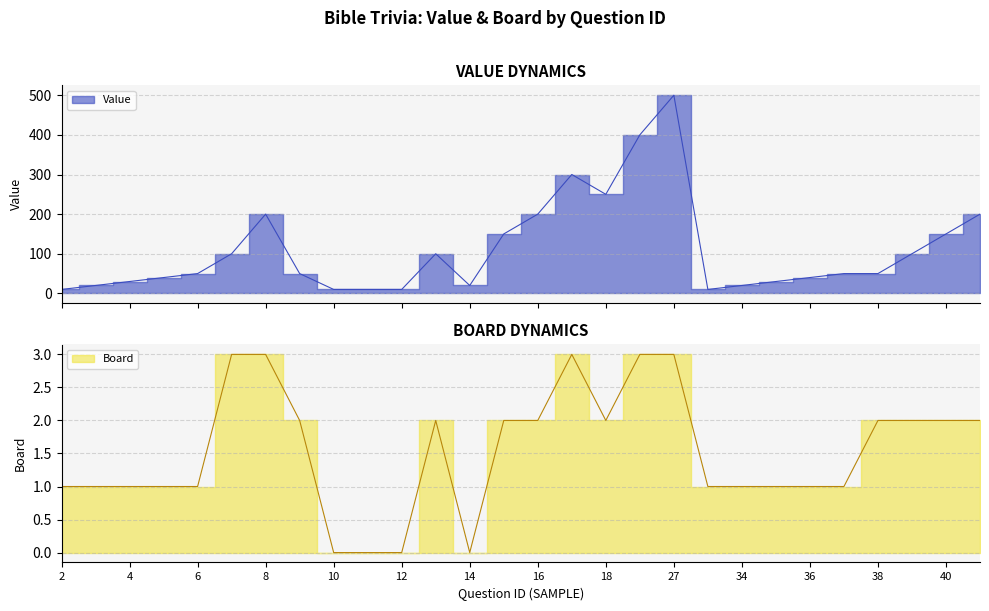

How many interior local peaks does the Value series have?

4